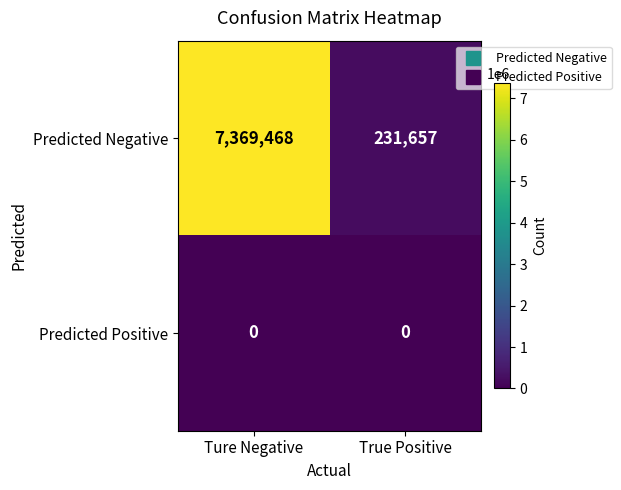

Where is Predicted Negative nearest to the value 3800562?

True Positive